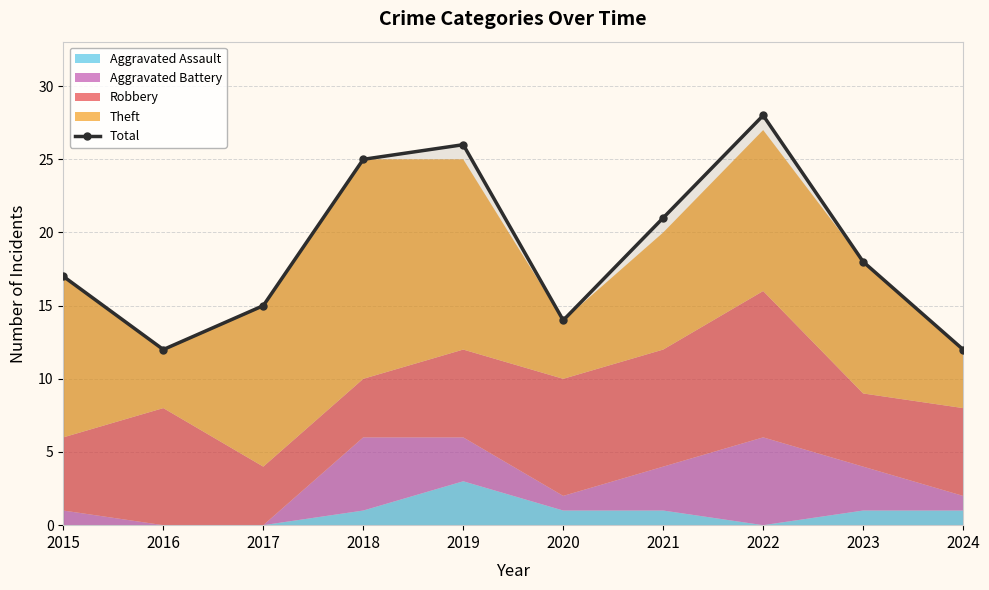

True or false: the data shows 12 at 2024.

True